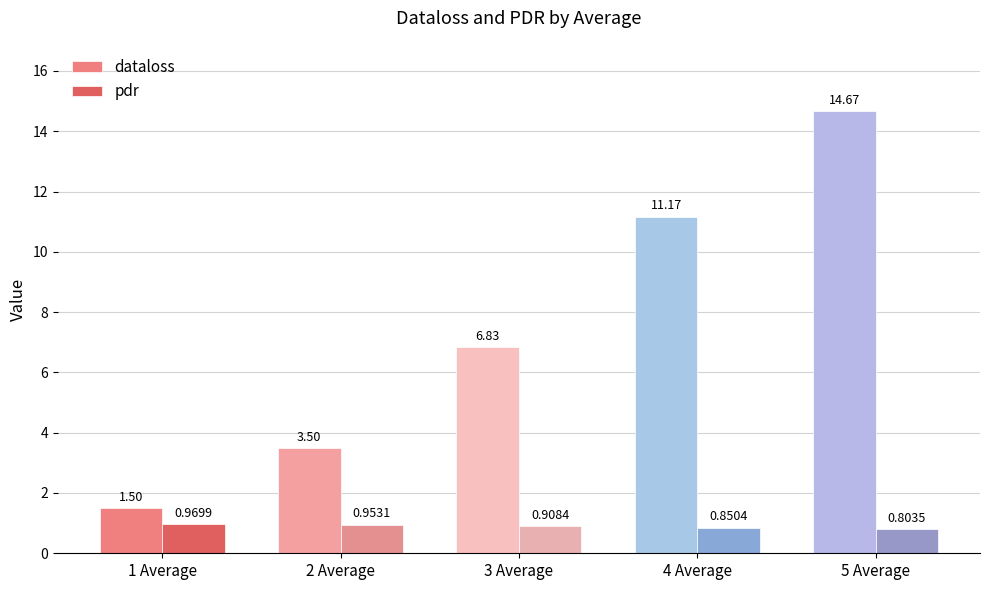

Between 1 Average and 4 Average, which series saw the biggest shift?

dataloss